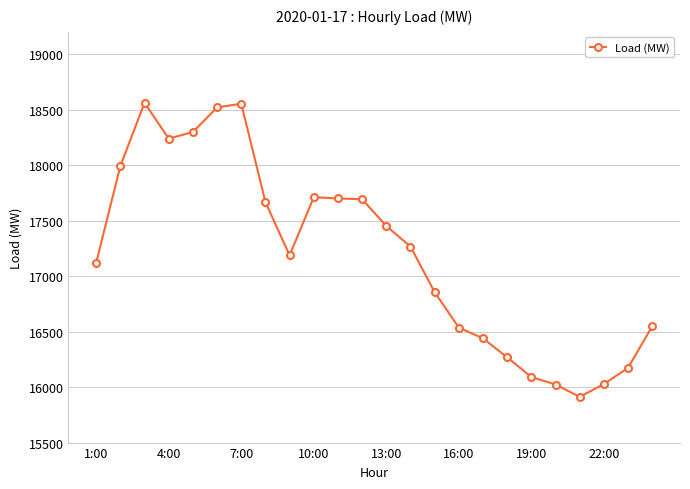

What is the value of the 9th point from the left?

17187